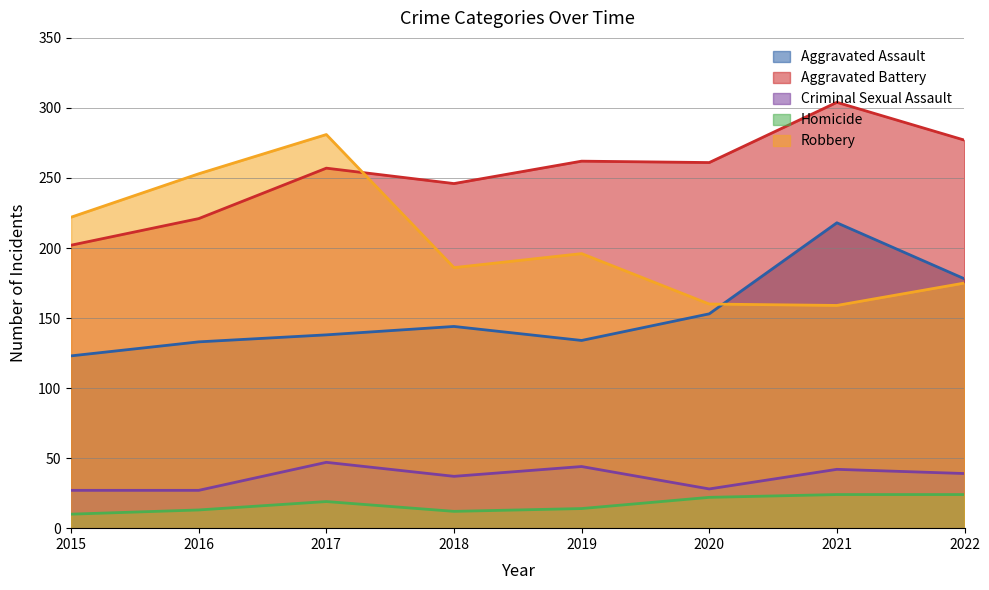

What is the difference between the maximum and second lowest values in the Criminal Sexual Assault series?

20